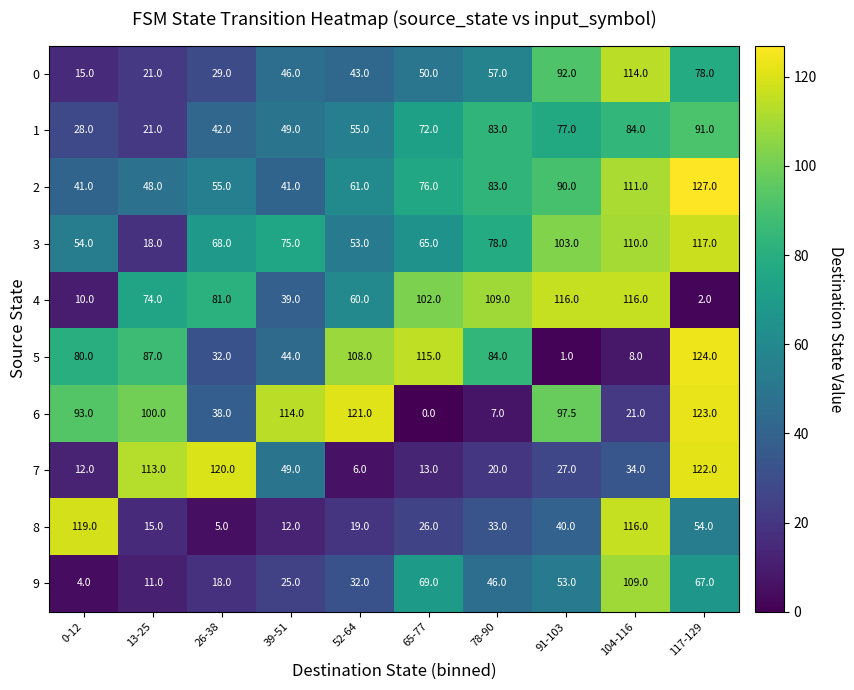

What is the difference between the 5 values at 91-103 and 65-77?

114.0